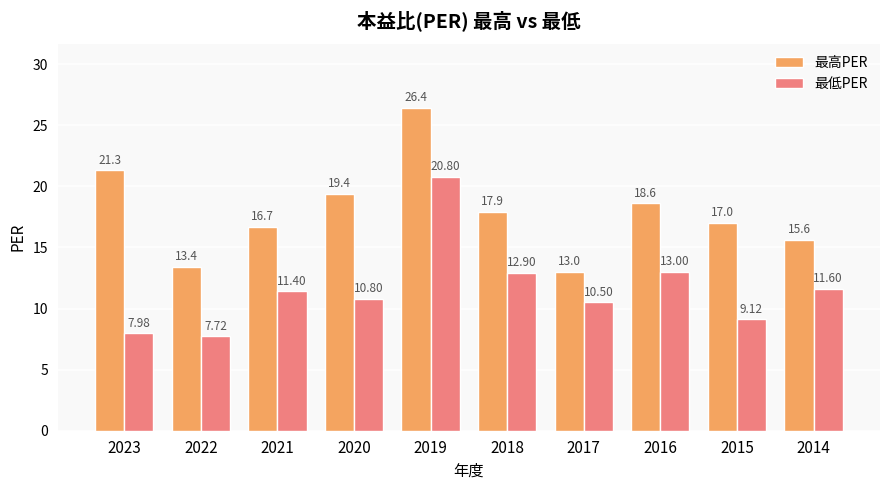

What is the spread (max minus min) of values at 2017?

2.5